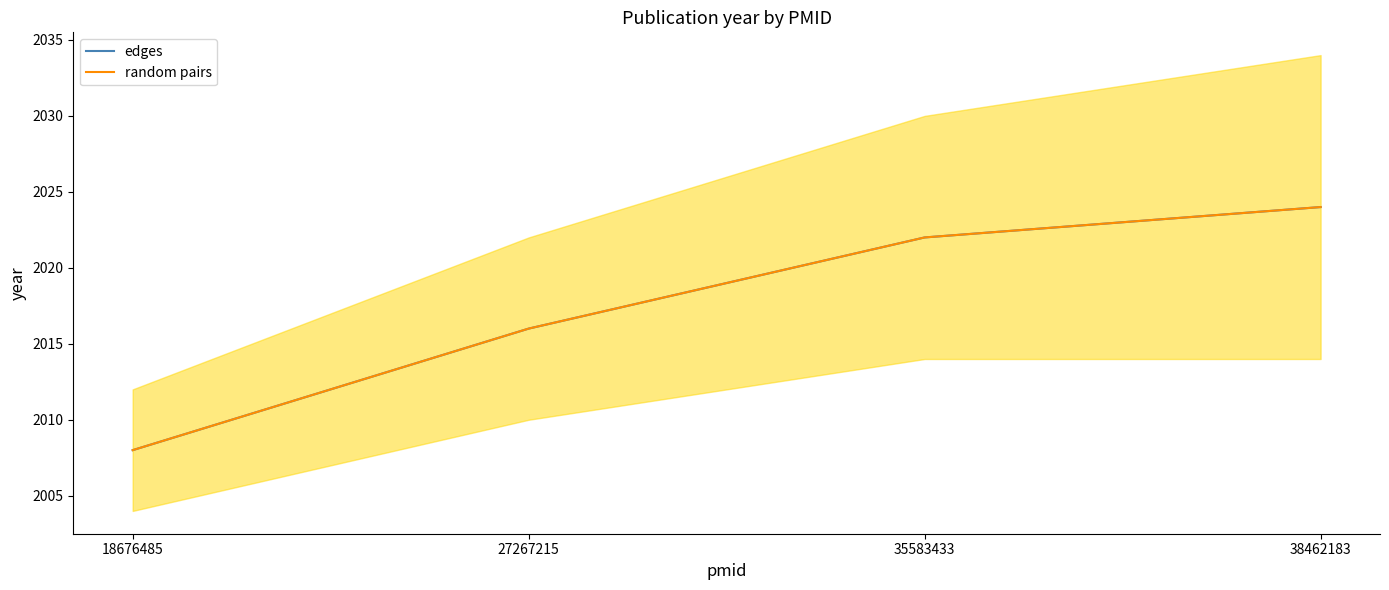

How many random pairs values are between 2016 and 2024?

3